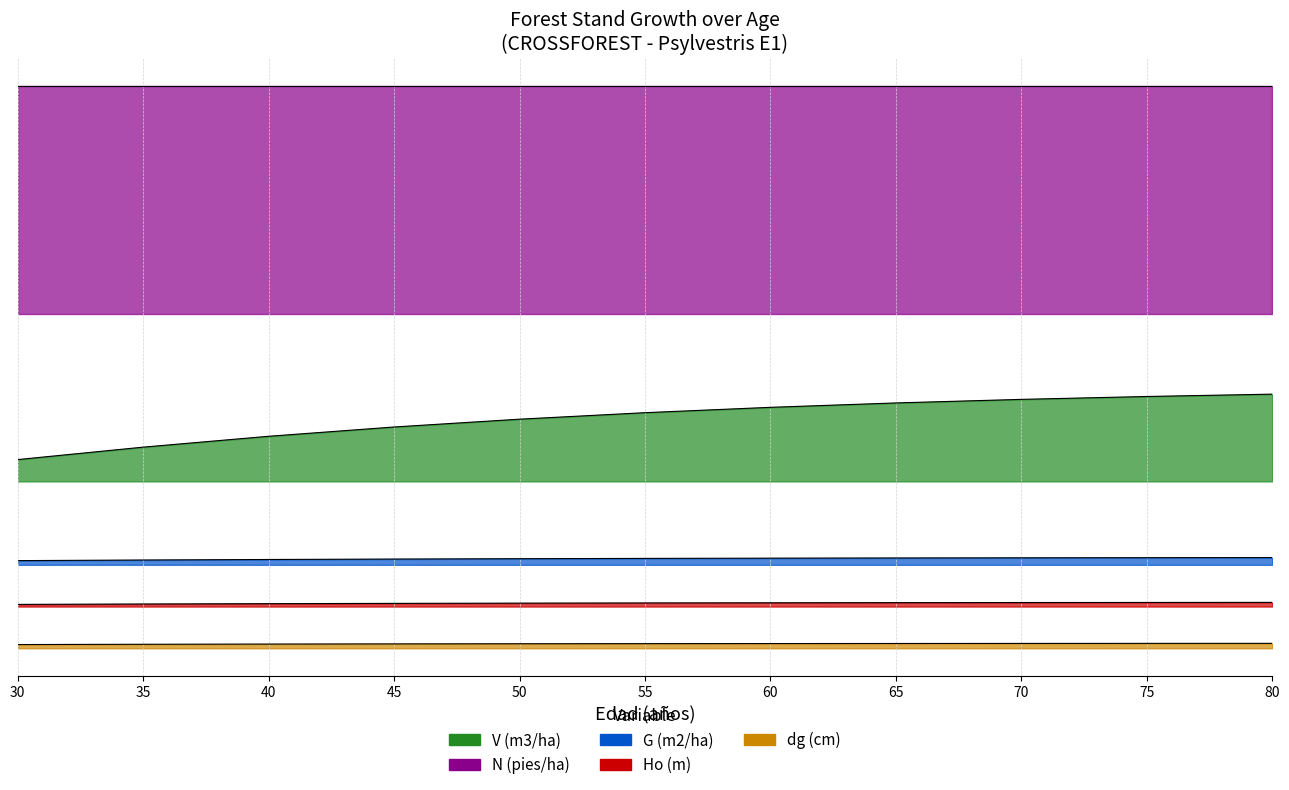

True or false: Ho (m) has a value of 135.7 at 50.

False